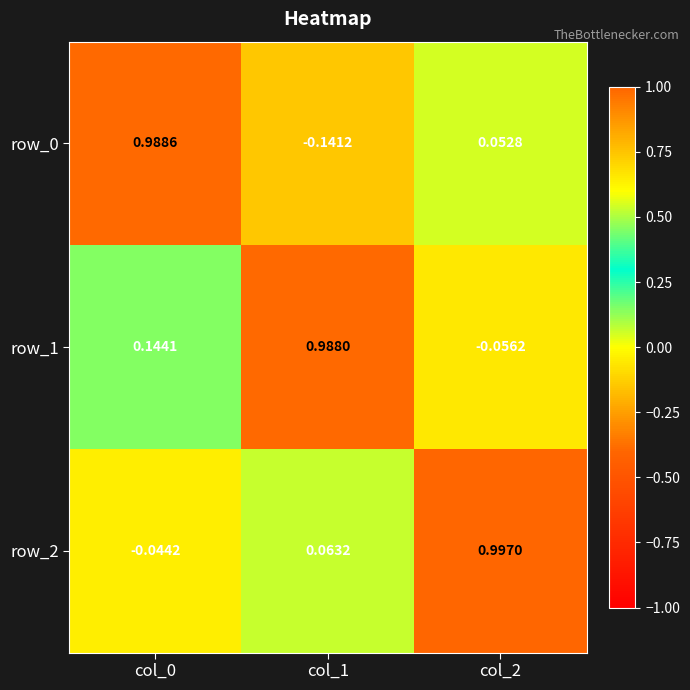

Reading left to right, transcribe all the data shown in this chart.

row_0: col_0=1.0	col_1=-0.1	col_2=0.1
row_1: col_0=0.1	col_1=1.0	col_2=-0.1
row_2: col_0=-0.0	col_1=0.1	col_2=1.0